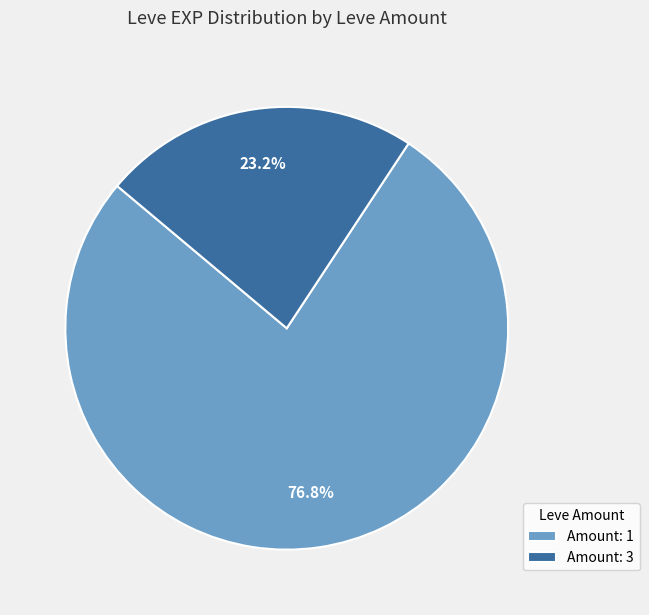

Which category has the biggest portion of the pie?

Amount: 1